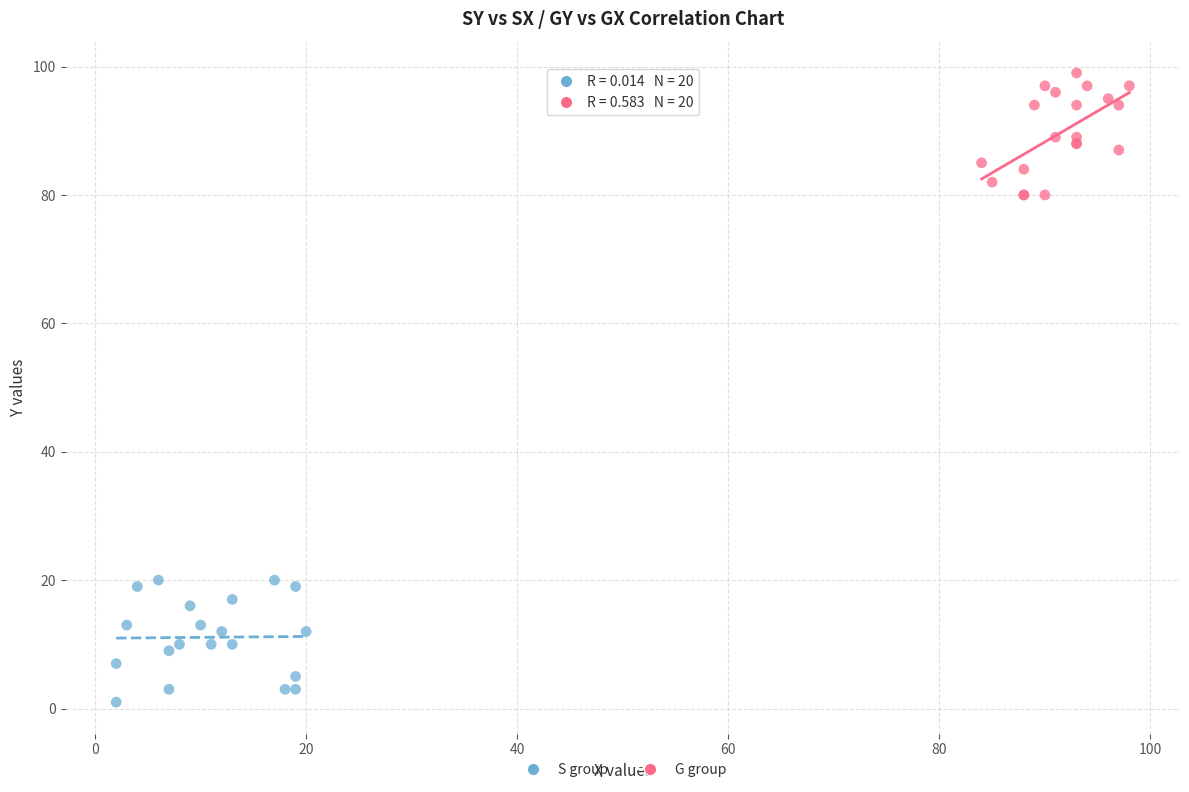

Which series reaches the maximum Y coordinate?

G group